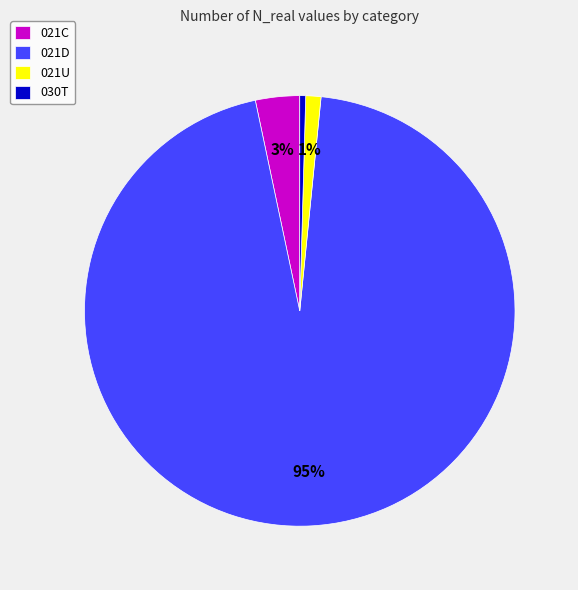

What is the largest slice in the pie chart?

021D